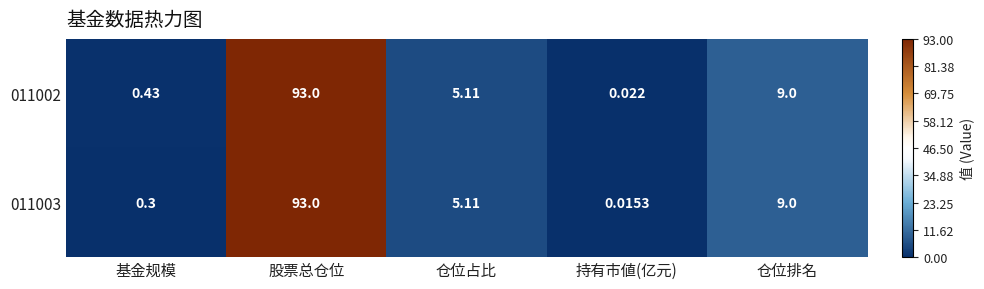

Is the value of 011003 at 仓位占比 greater than the value of 011002 at 股票总仓位?

No